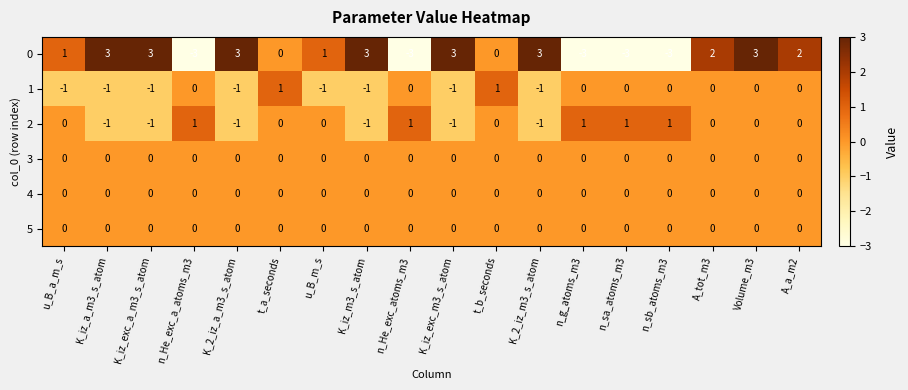

What is the difference between the second highest and minimum values in the 0 series?

6